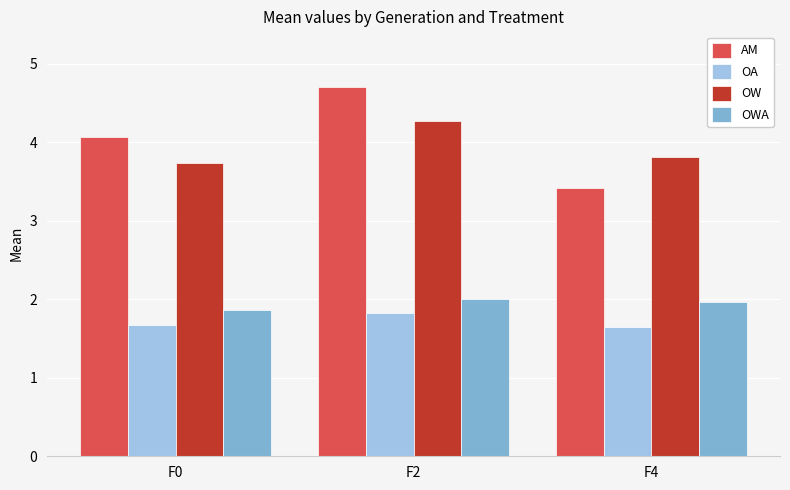

What is the difference between the highest and lowest values at F2?

2.9